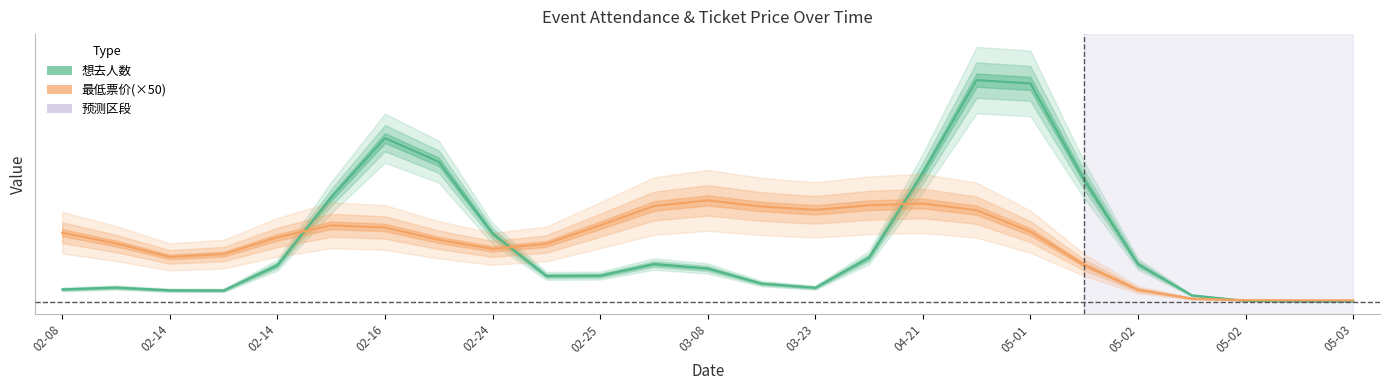

What is the difference between the 最低票价(×50) values at 04-21 and 05-03?

2831.1